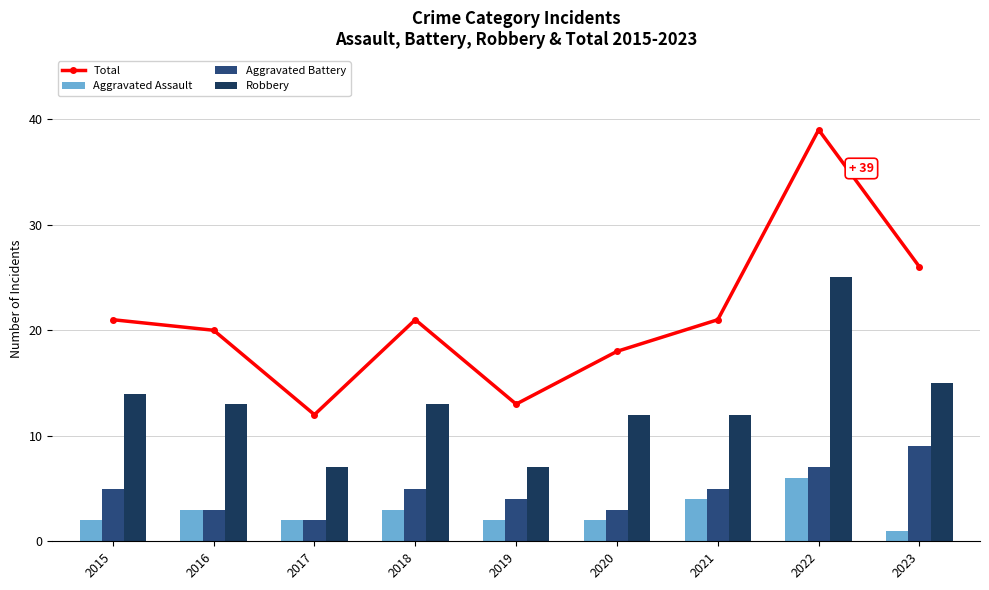

At how many categories does at least one series exceed 4?

9